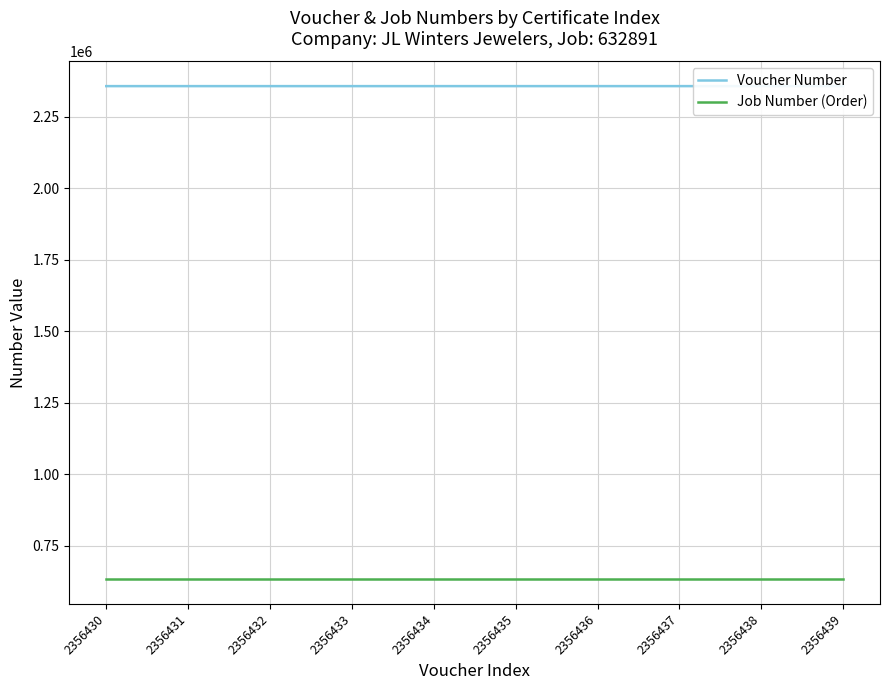

The value of Job Number (Order) at 2356438 is 632891. True or false?

True